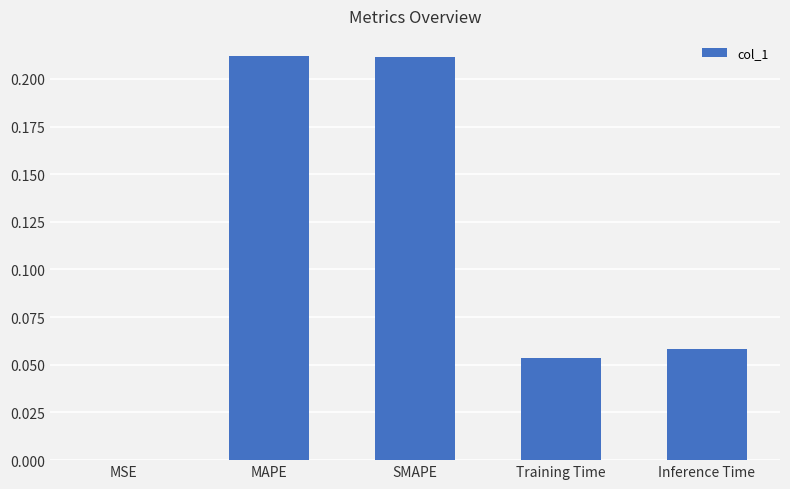

Between SMAPE and Training Time, which is larger?

SMAPE